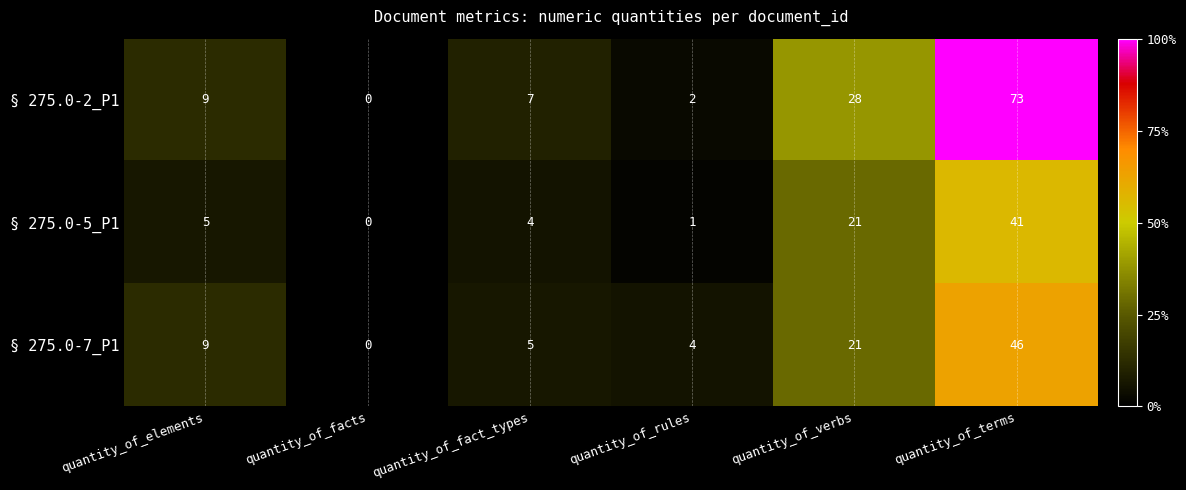

The value of § 275.0-2_P1 at quantity_of_rules is 1. True or false?

False